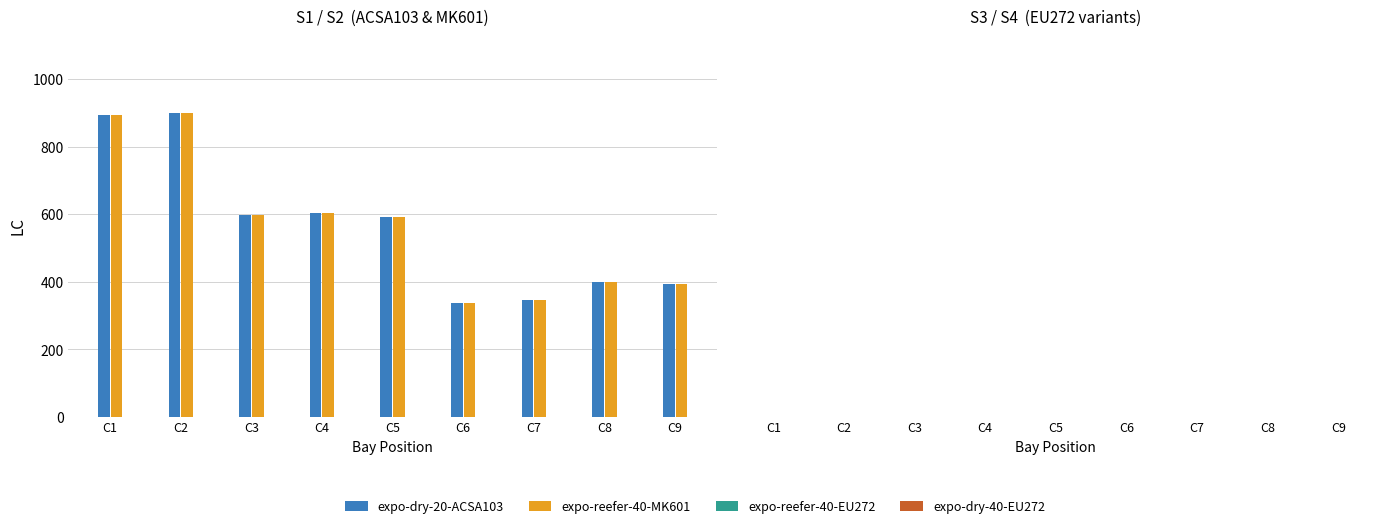

What is the spread (max minus min) of values at C2?

0